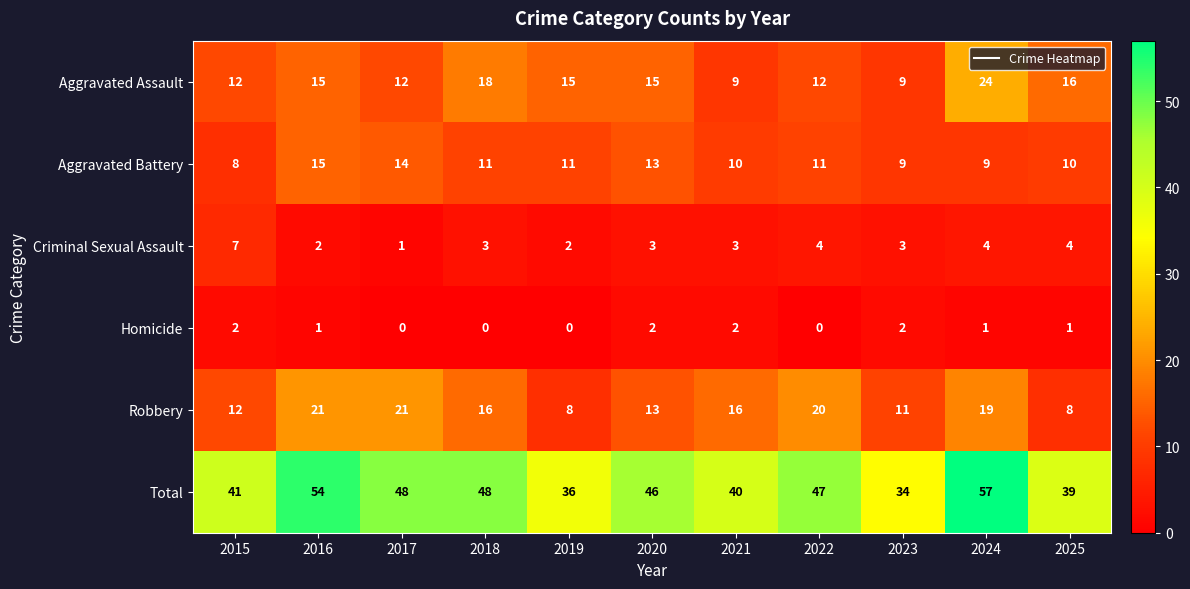

How many categories are shown in the chart?

11